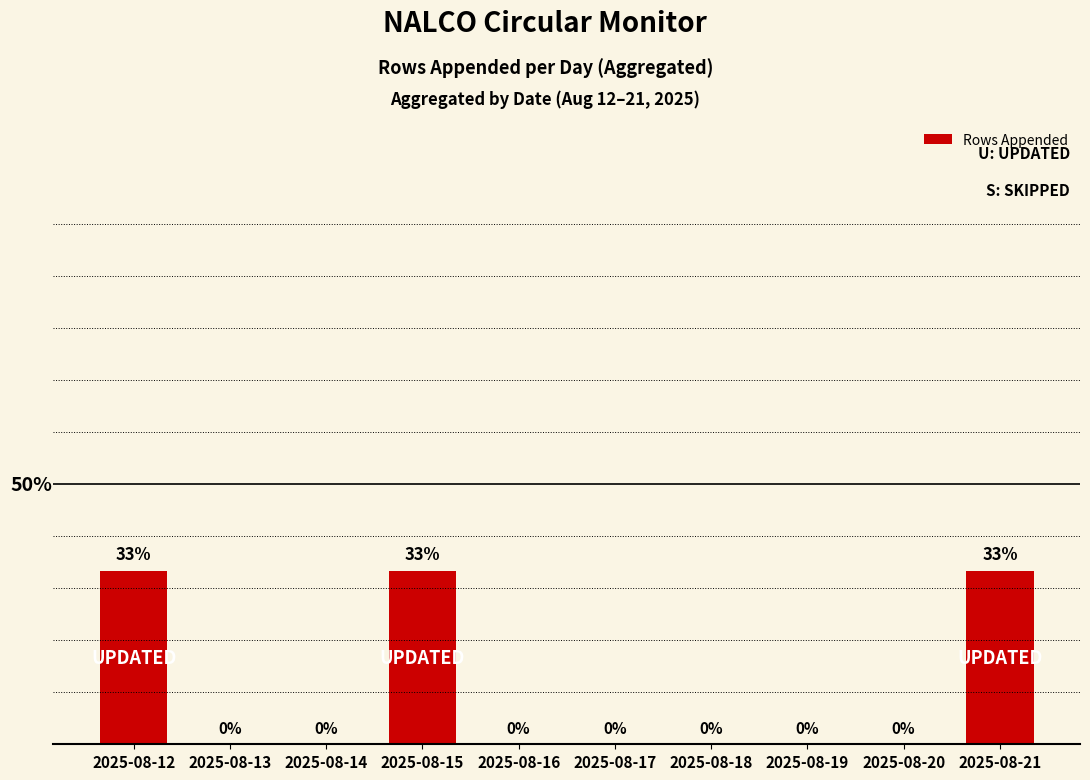

Does the chart contain stacked bars?

No